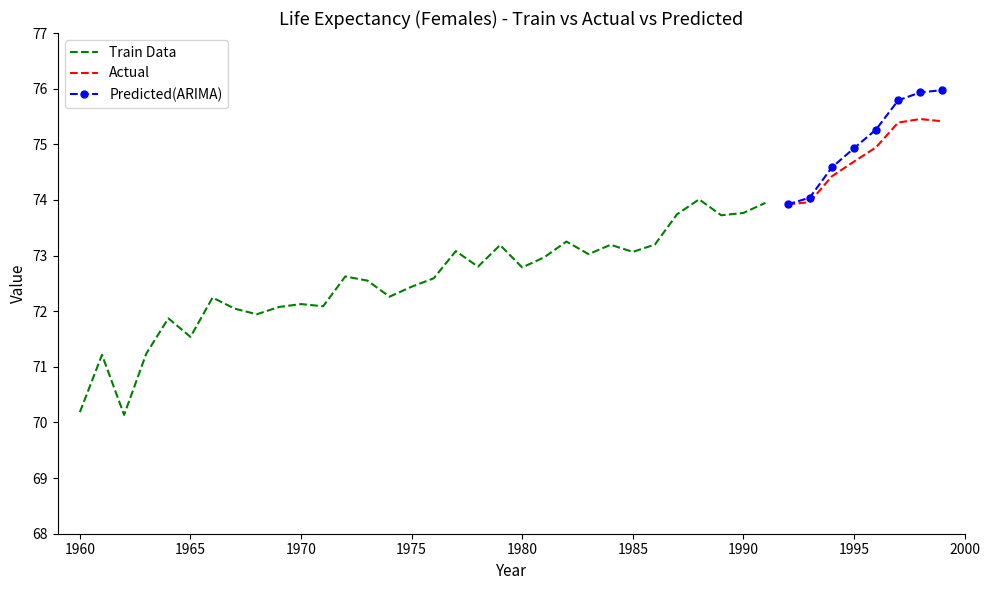

What is the highest value of the Predicted(ARIMA) series?

76.0